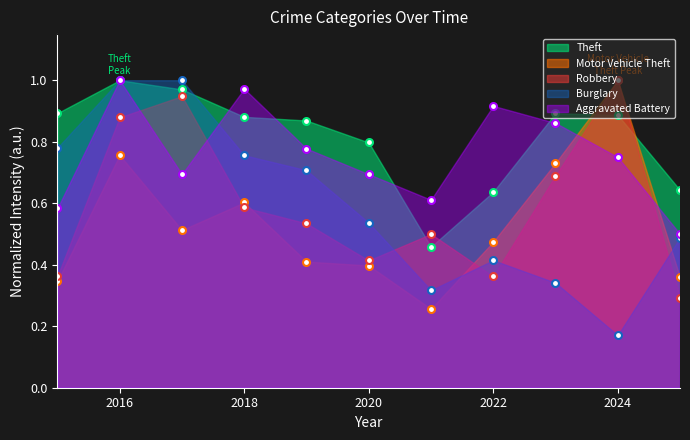

At which category does the chart reach its minimum across all series?

2024